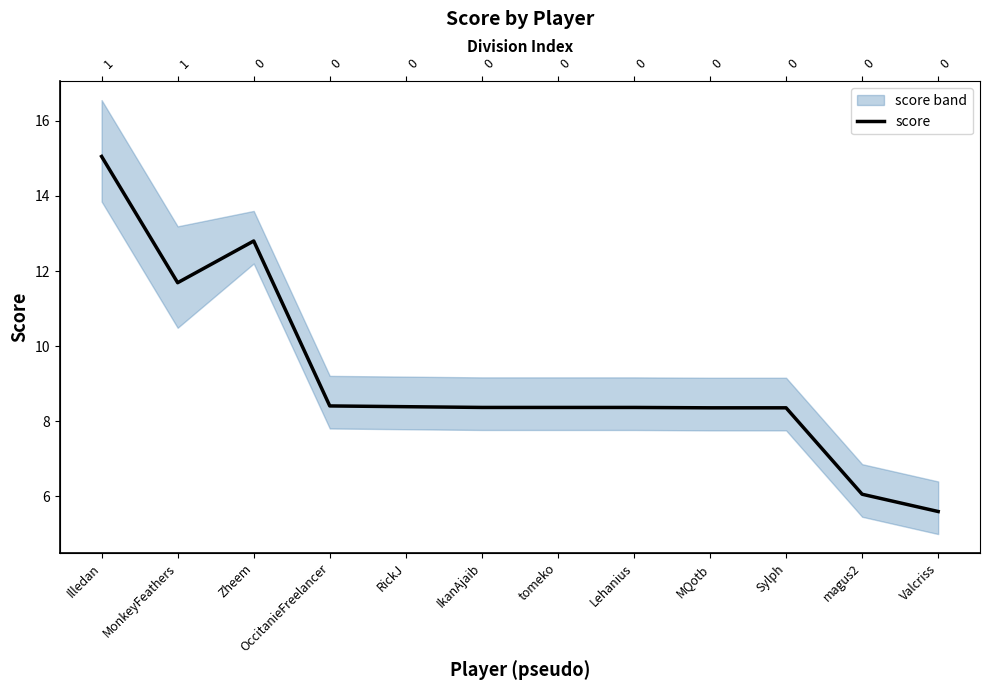

What is the difference between the values at OccitanieFreelancer and magus2?

2.4